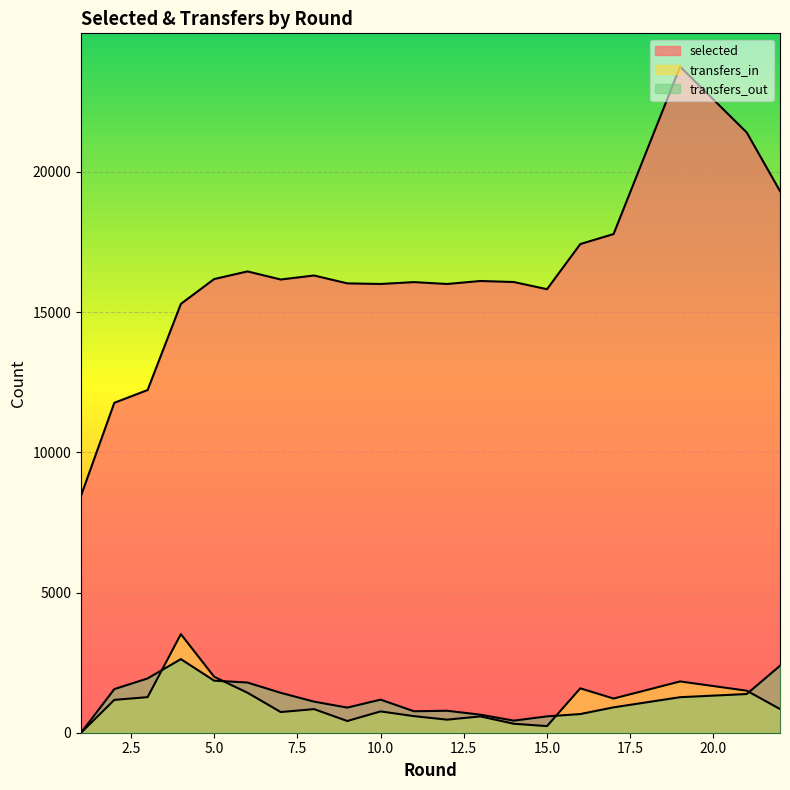

What are all the series names shown in the legend?

selected, transfers_in, transfers_out